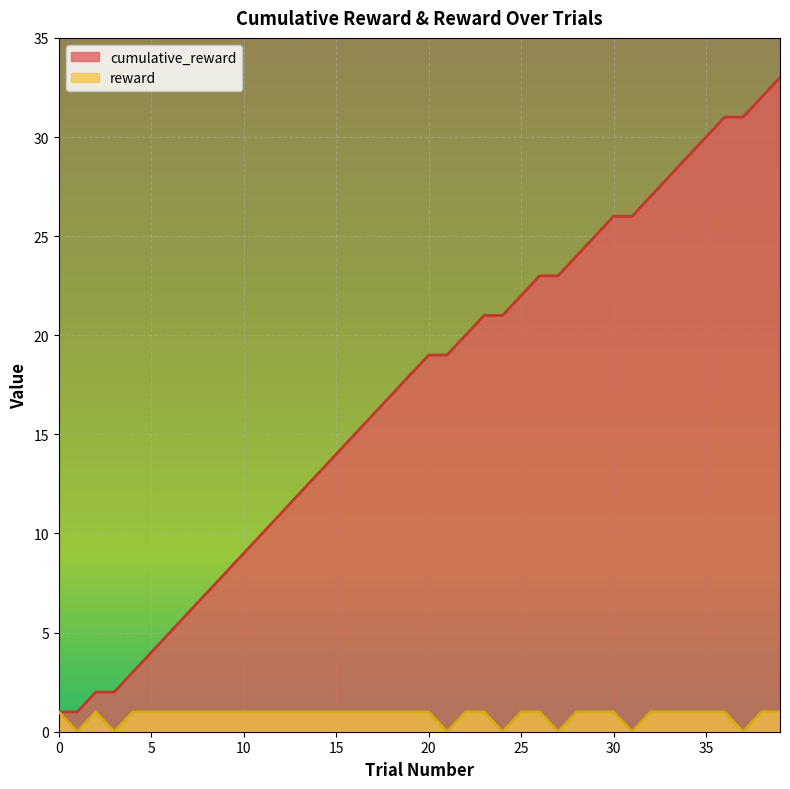

Rank the series at 16 from highest to lowest value.

cumulative_reward, reward